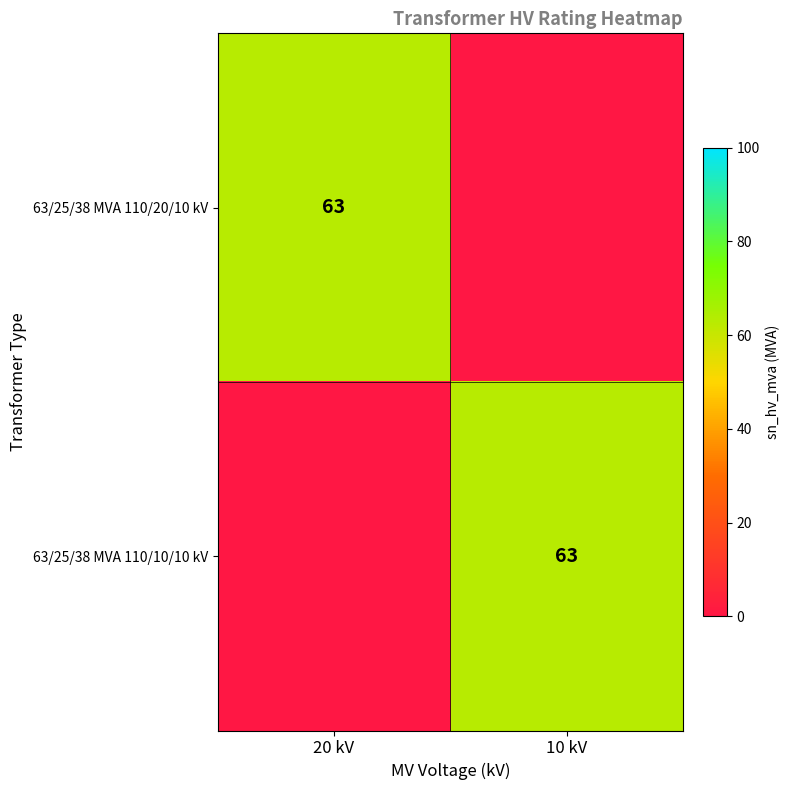

What is the total value across all series at 20 kV?

63